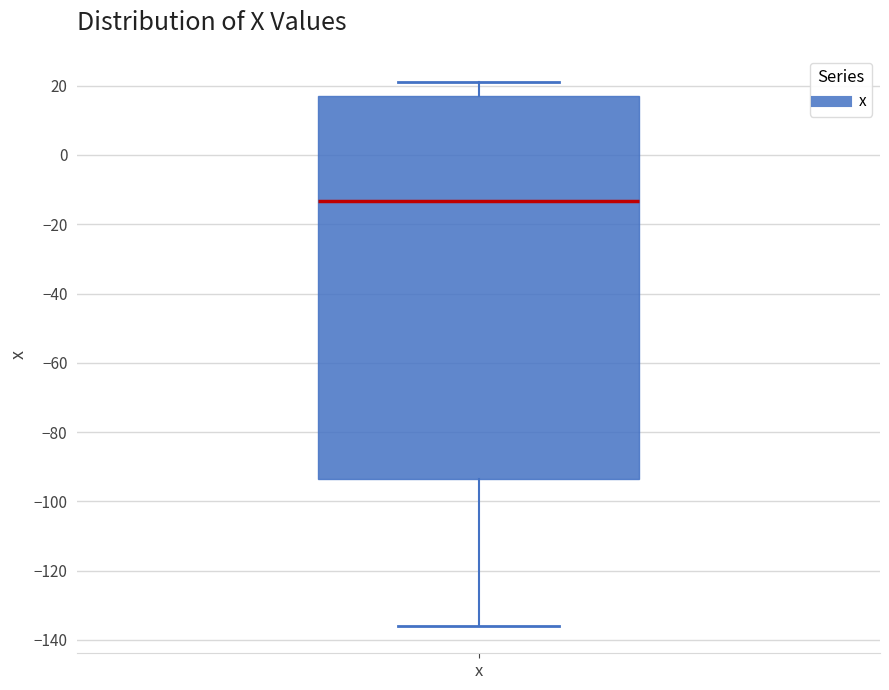

Where is the lower edge of the box for x on the y-axis? The values are not printed on the chart, so give them approximately, as read against the axis.

-94